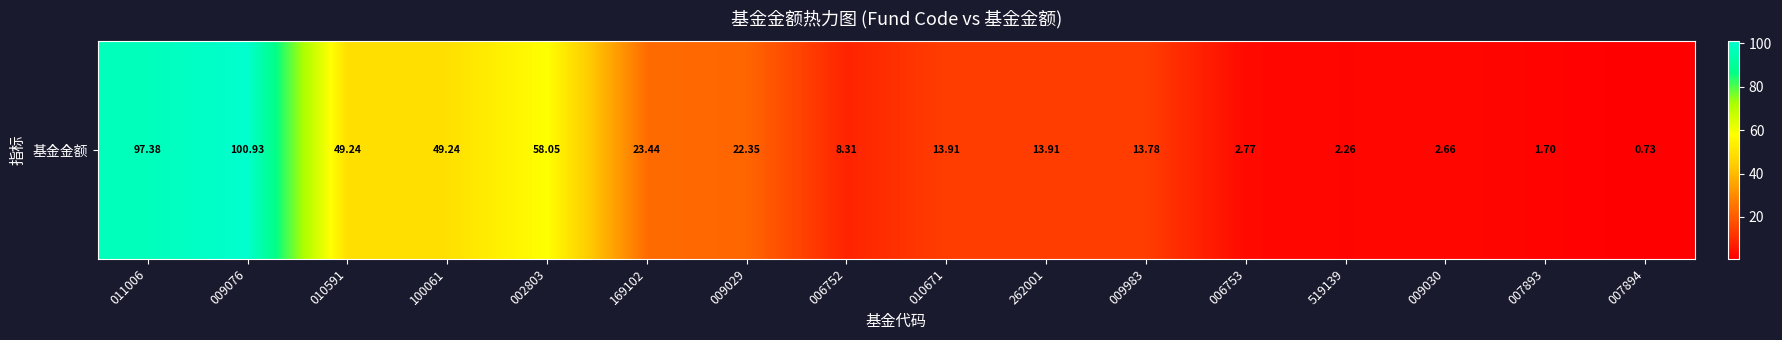

Reading left to right, transcribe all the data shown in this chart.

97.4	100.9	49.2	49.2	58.0	23.4	22.4	8.3	13.9	13.9	13.8	2.8	2.3	2.7	1.7	0.7